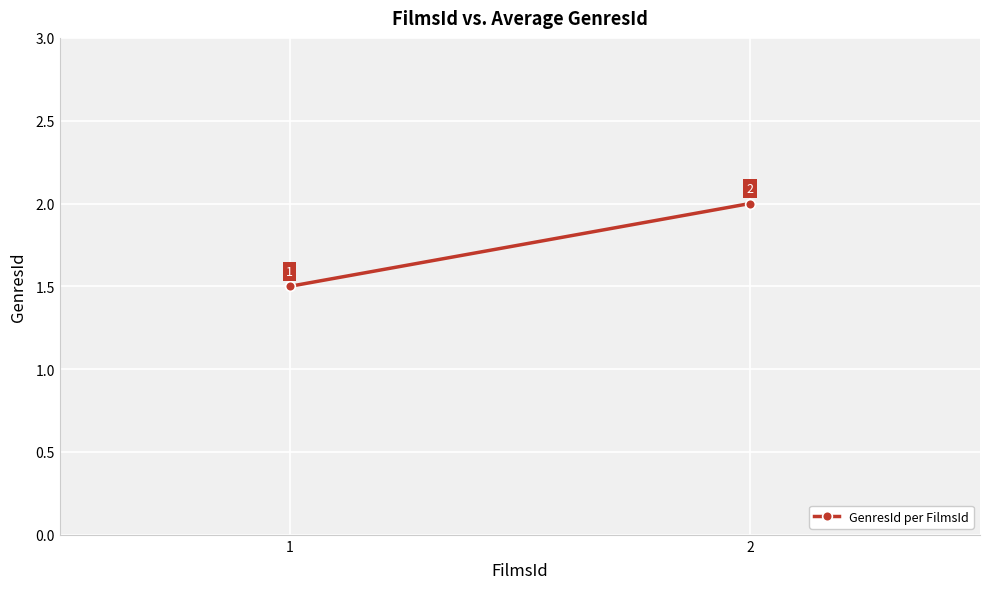

Between 1 and 2, which is larger?

2